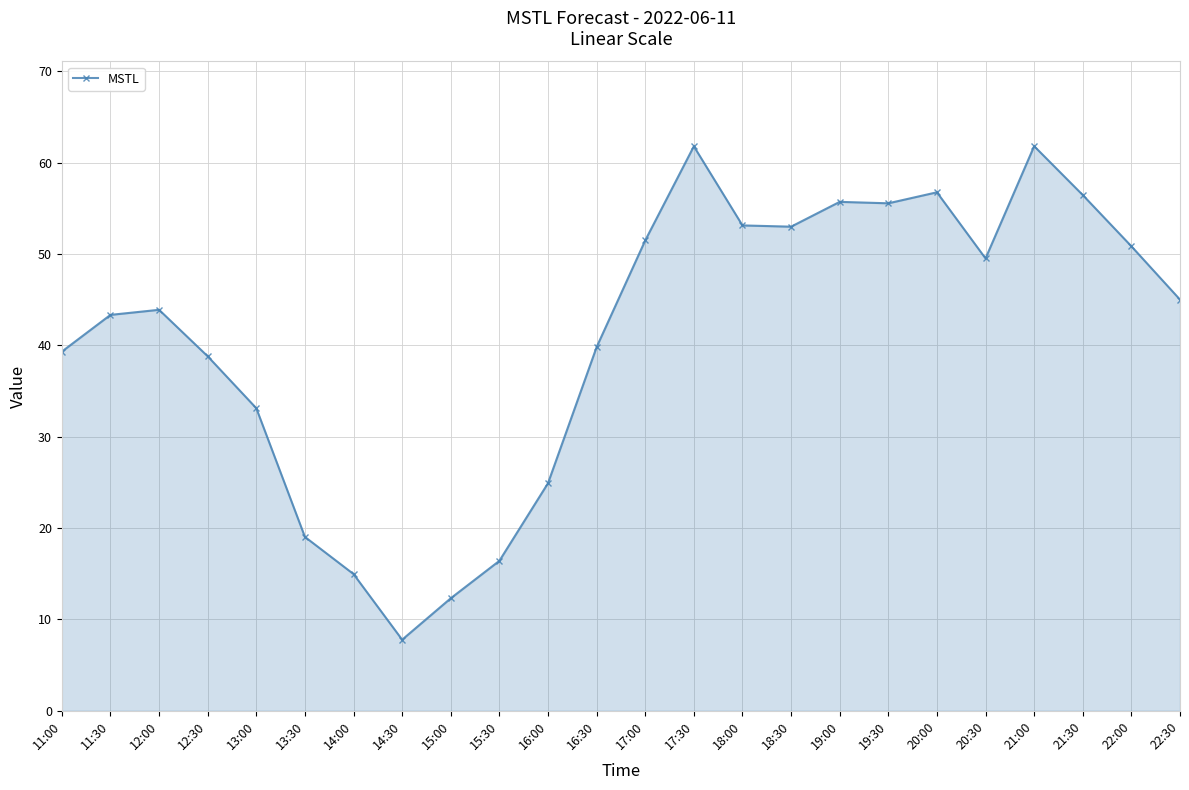

True or false: the data shows 85.0 at 21:00.

False